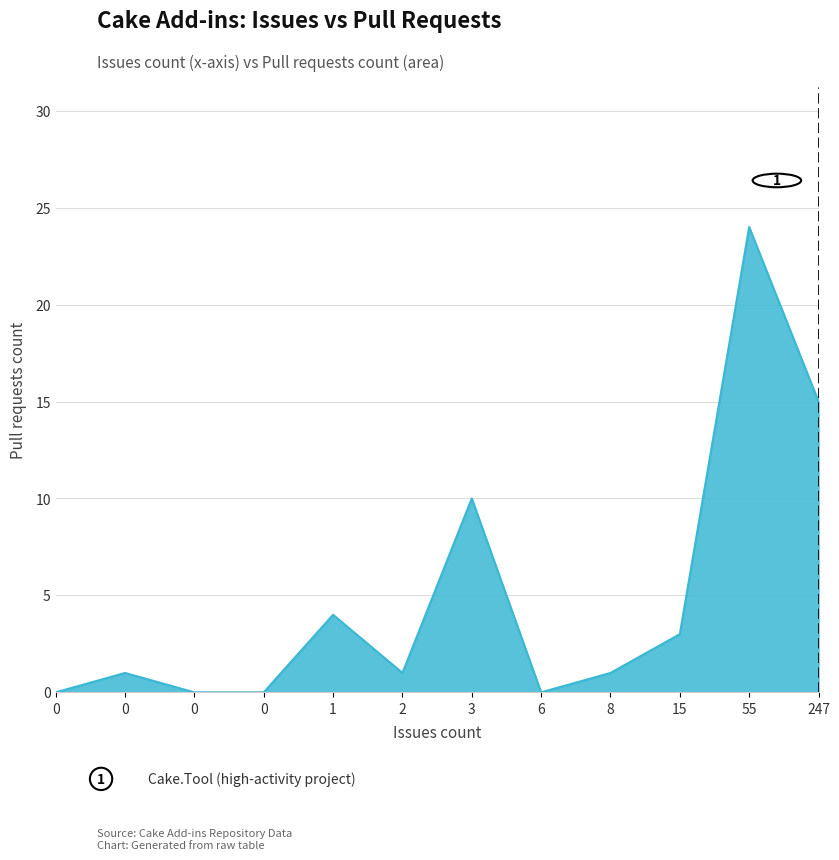

Is this an area chart (filled region under the line)?

Yes